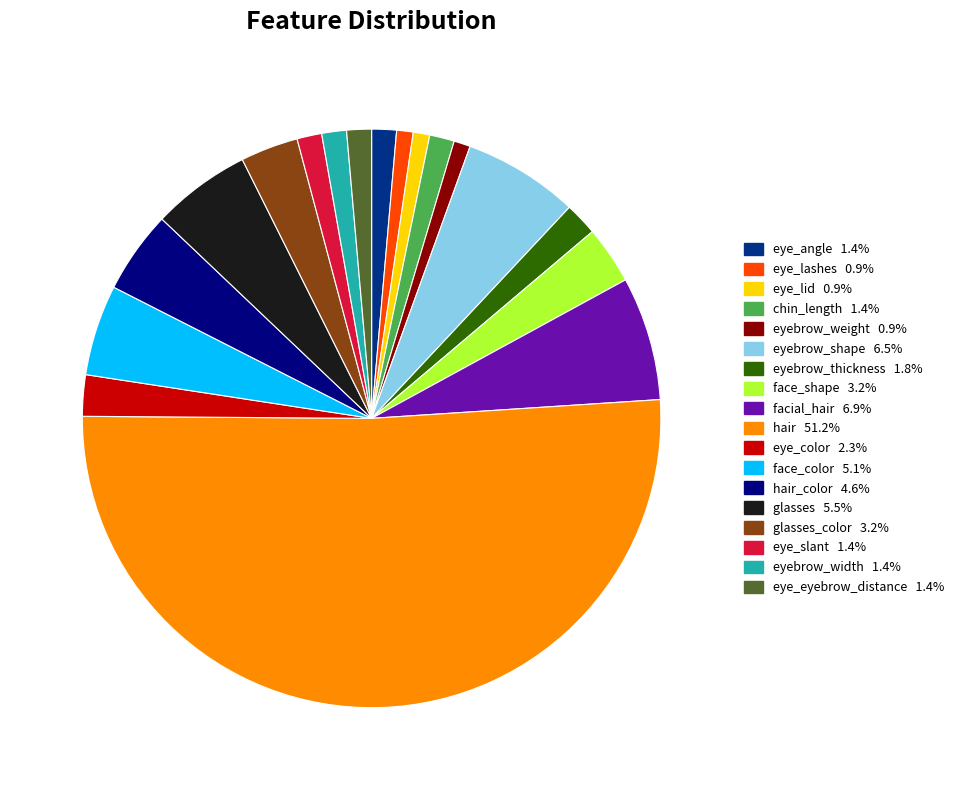

How many slices are in this pie chart?

18